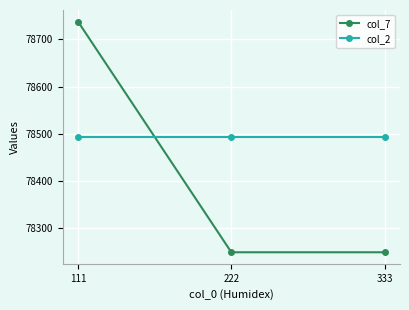

What is the total value across all series at 333?

156742.5